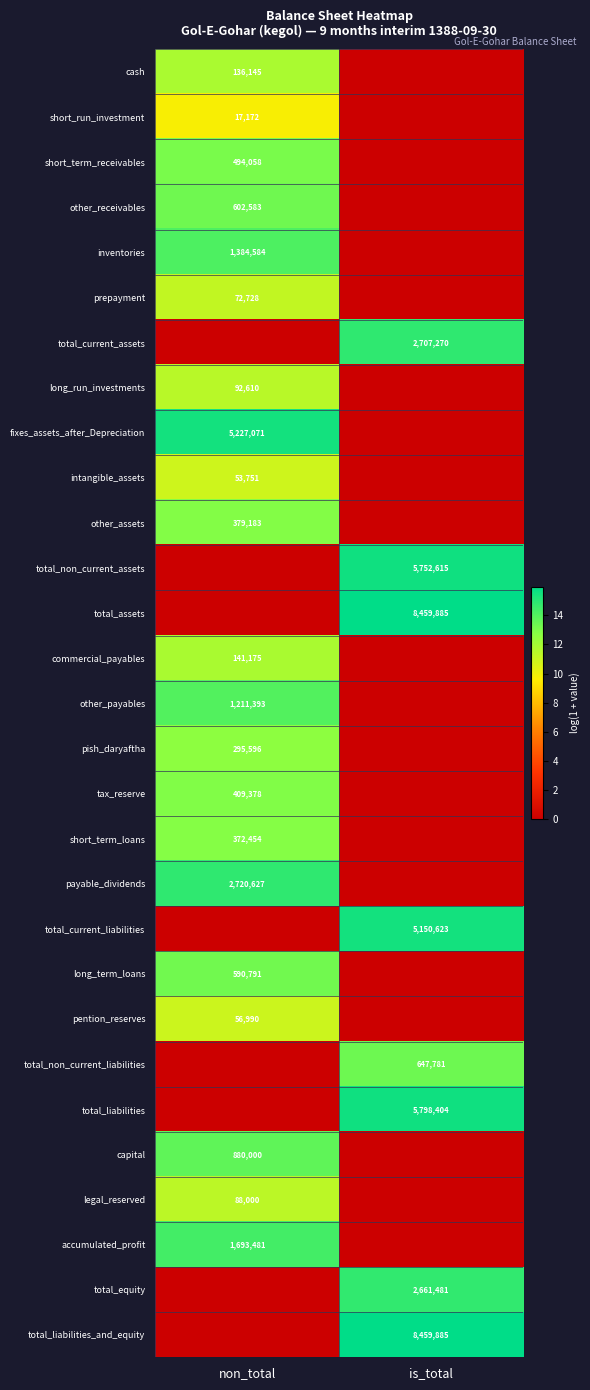

The value of commercial_payables at non_total is 71673. True or false?

False